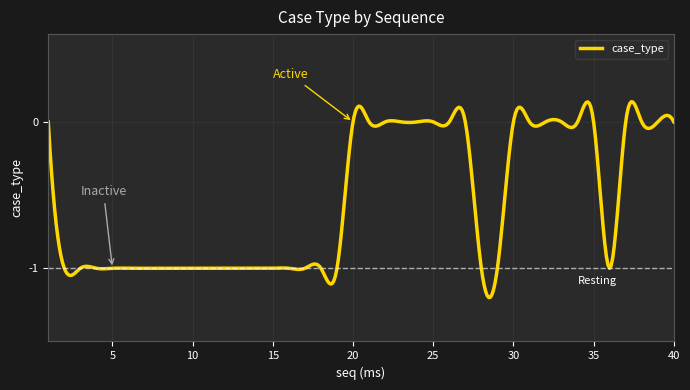

What is the difference between the maximum and minimum values?

1.3